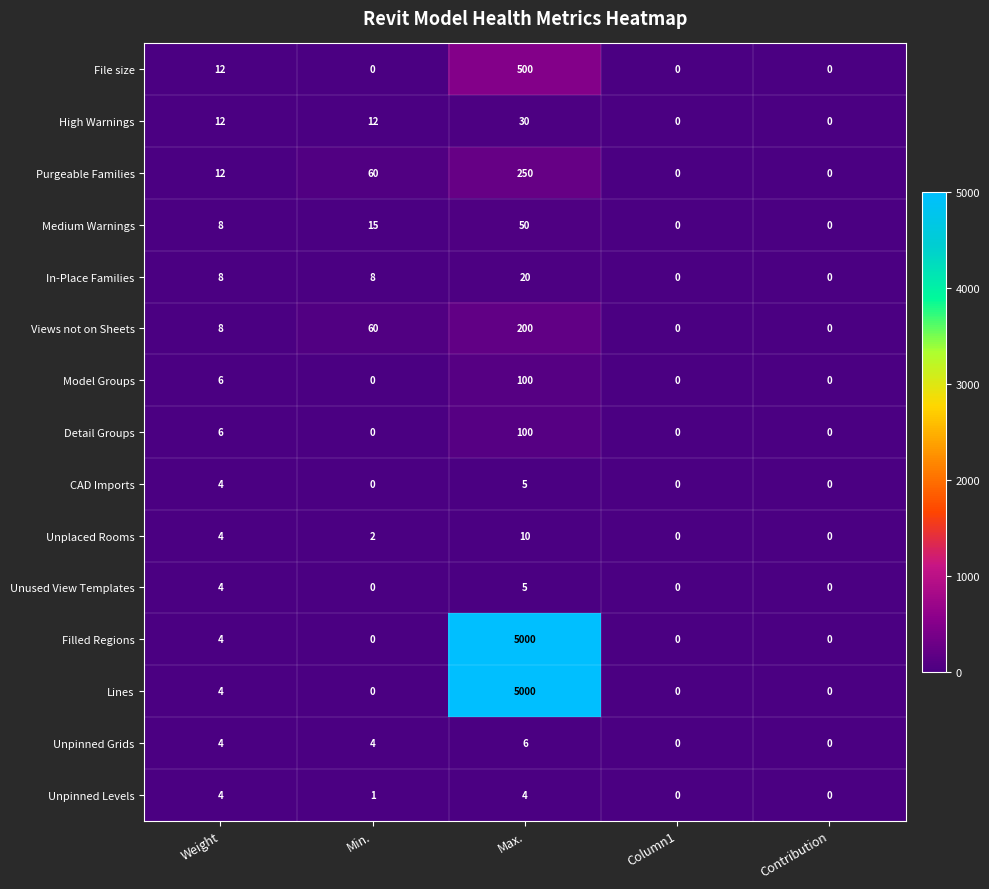

What is the spread (max minus min) of values at Max.?

4996